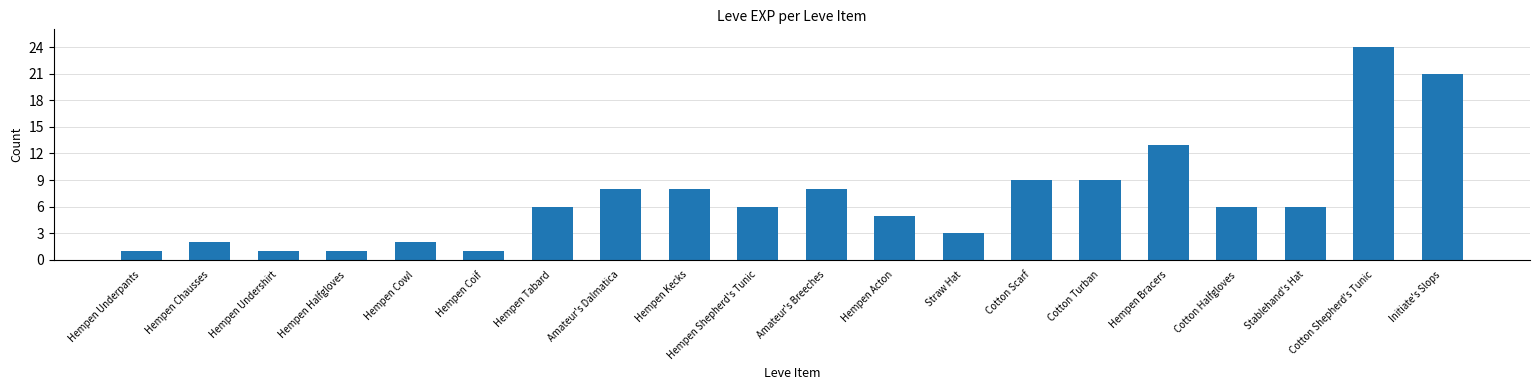

What is the difference between the second highest and minimum values?

20